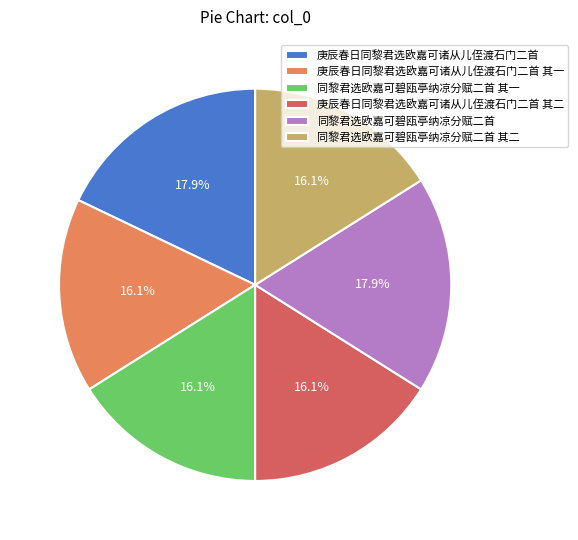

Is 同黎君选欧嘉可碧瓯亭纳凉分赋二首 其二 the majority of the pie?

No